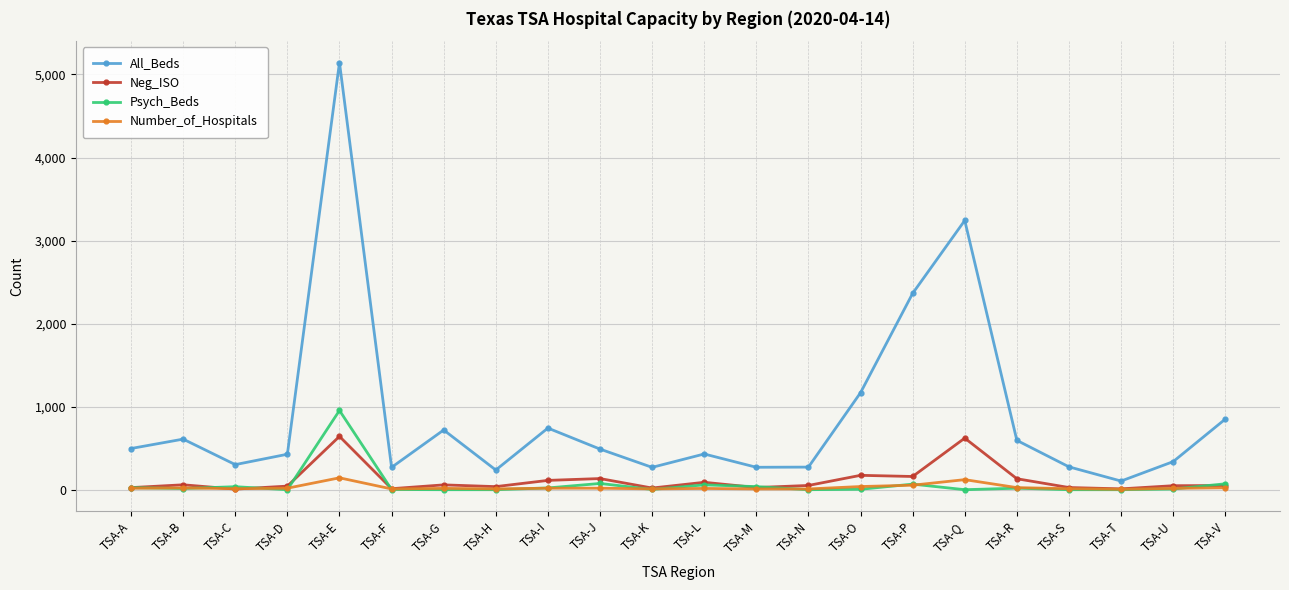

How many series are shown in this chart?

4